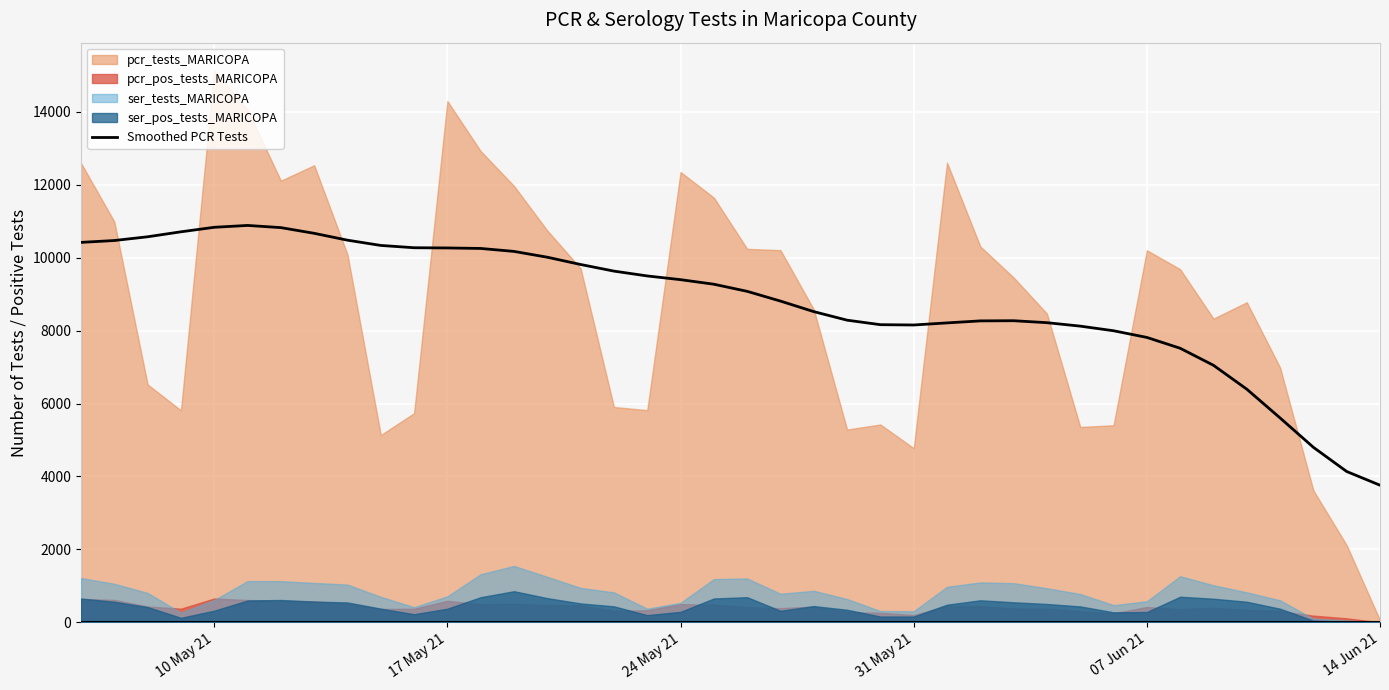

What is the lowest value of the Smoothed PCR Tests series?

3760.9